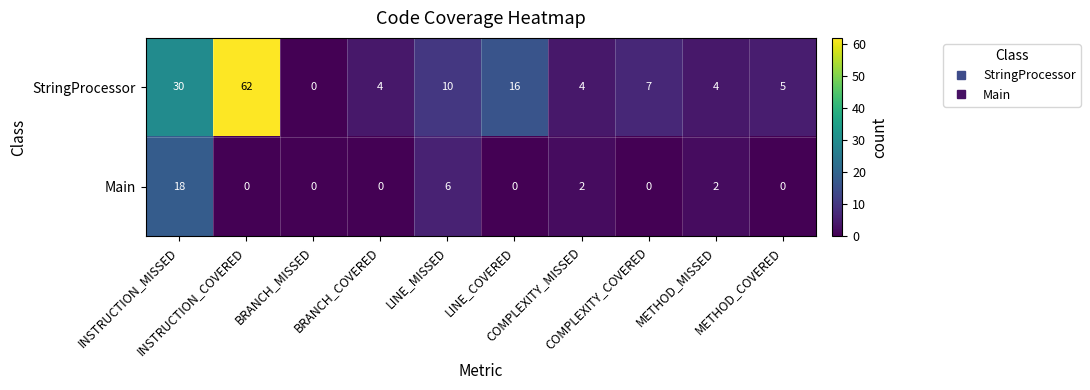

What is the sum of all StringProcessor values?

142